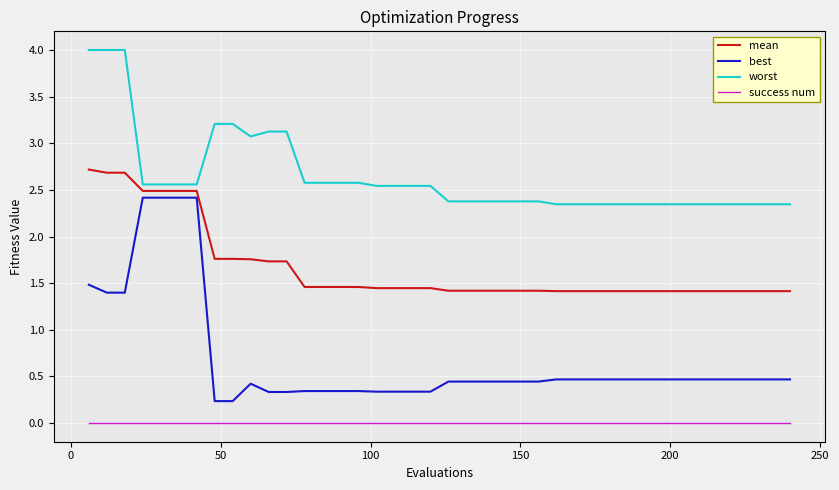

True or false: mean and best intersect in this chart.

False